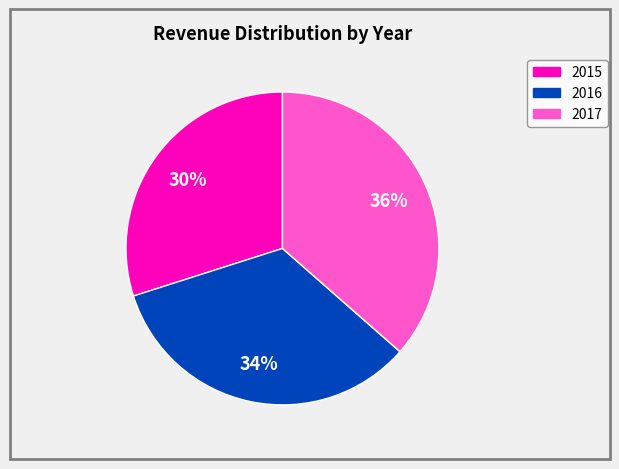

Between 2017 and 2015, which is larger?

2017